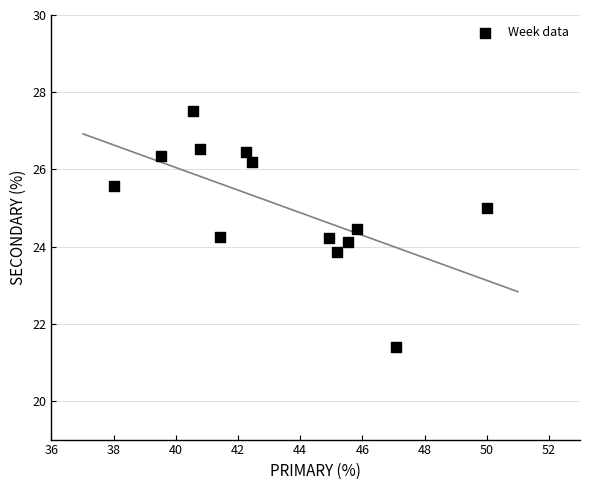

What is the range of X values (max minus min)?

12.0